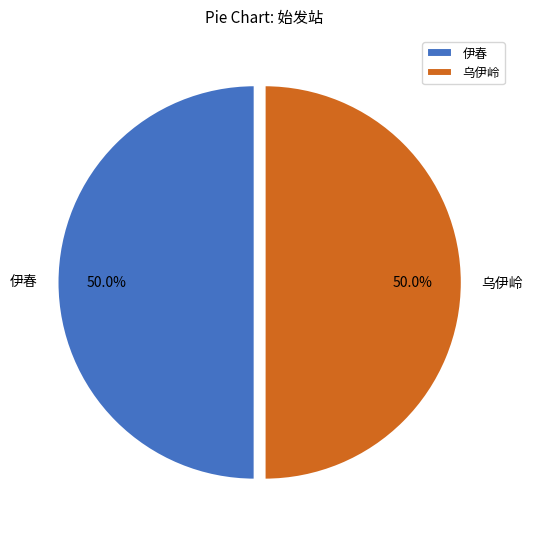

What is the ratio of the value at 乌伊岭 to the value at 伊春?

1.0